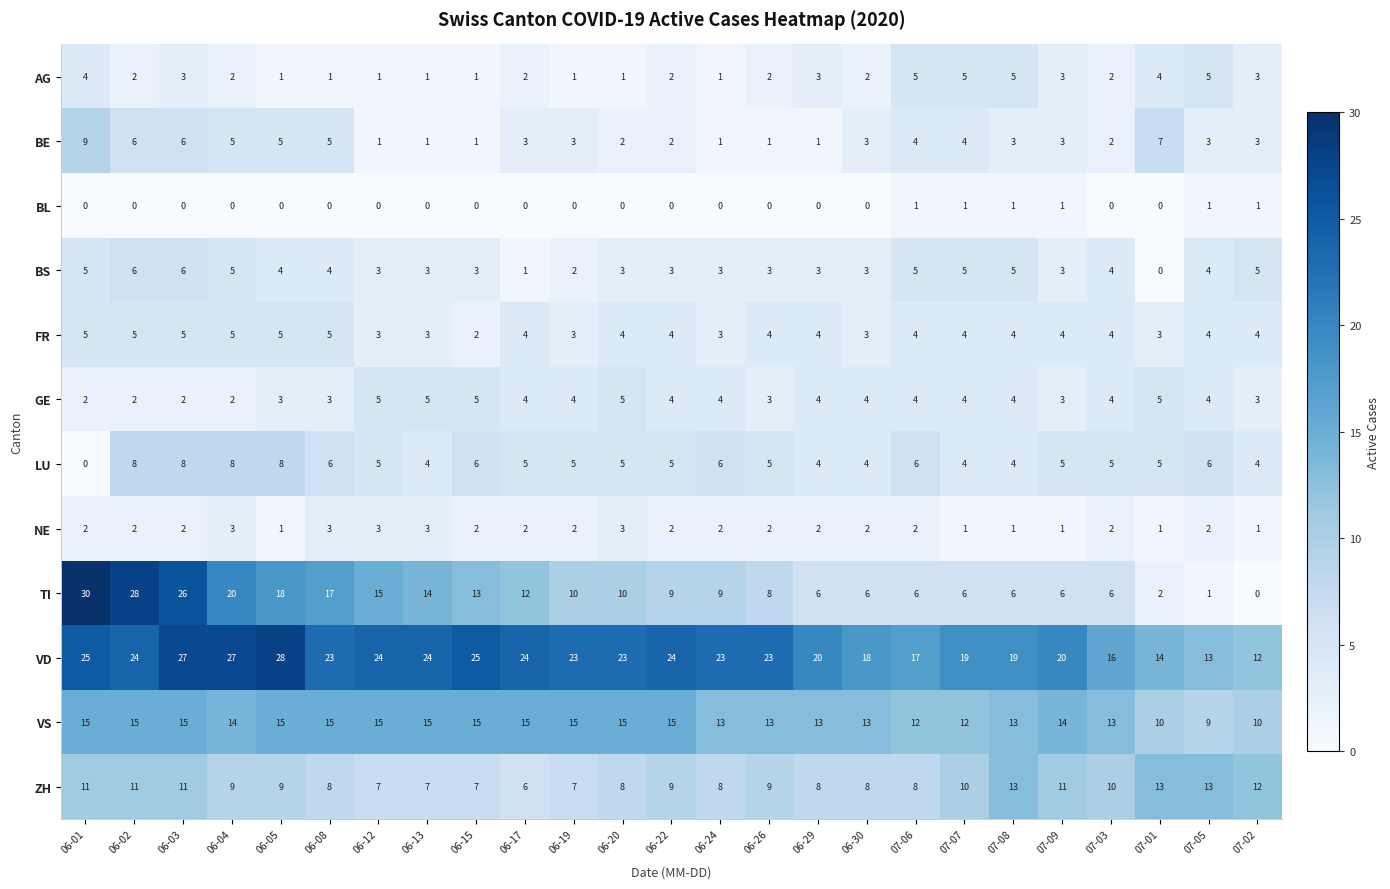

What is the average value of the GE series?

4